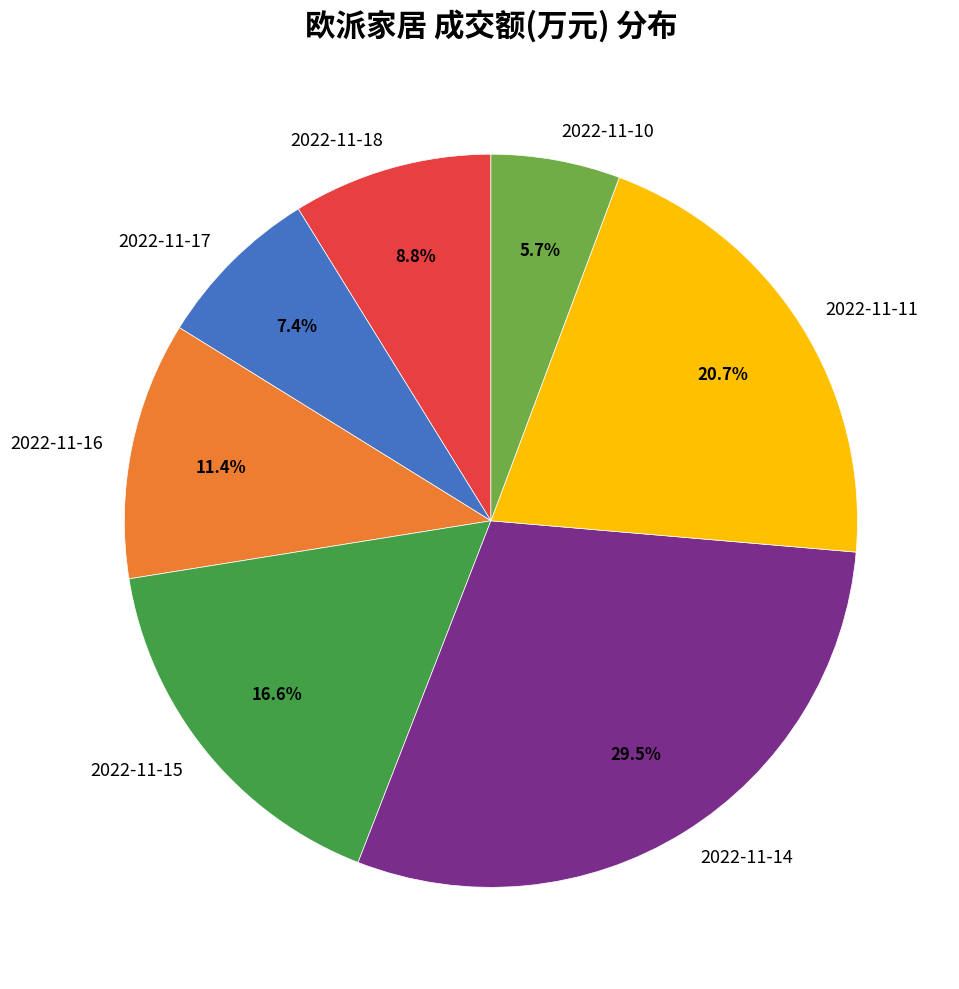

To the nearest percent, what is the combined percentage of 2022-11-16 and 2022-11-11?

32%